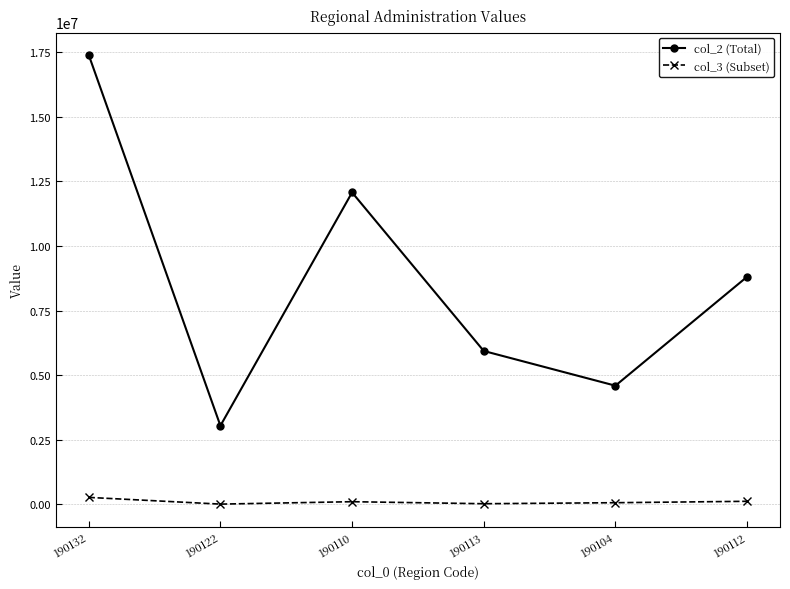

Rank the series by their average value, from highest to lowest.

col_2 (Total), col_3 (Subset)